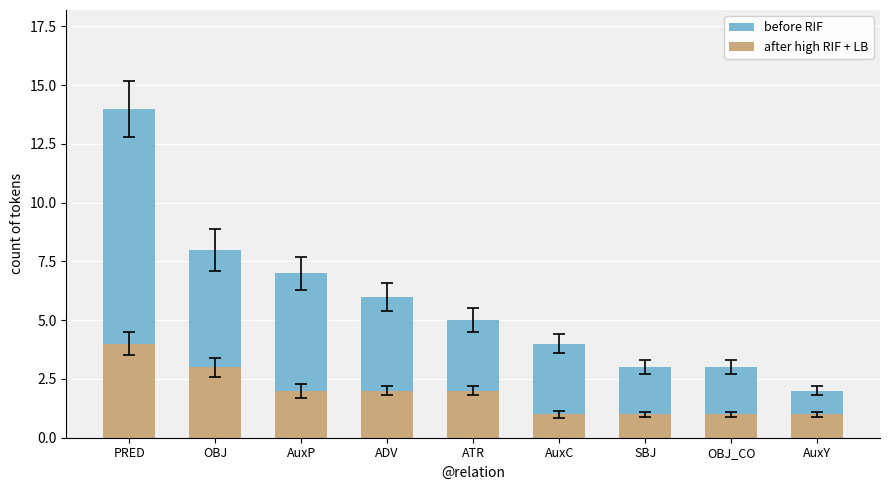

At which category is the sum across all series the highest?

PRED